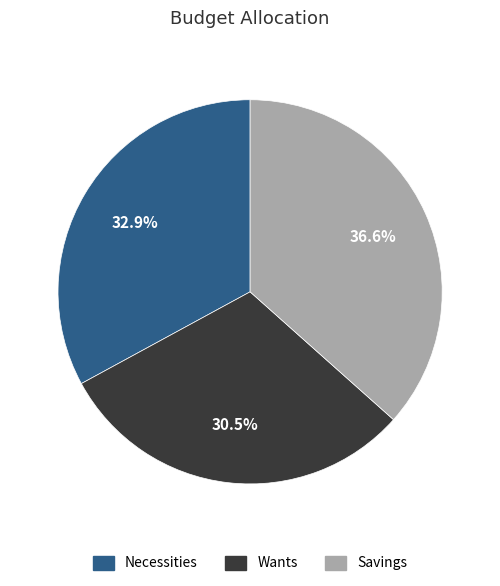

Which category has the biggest portion of the pie?

Savings